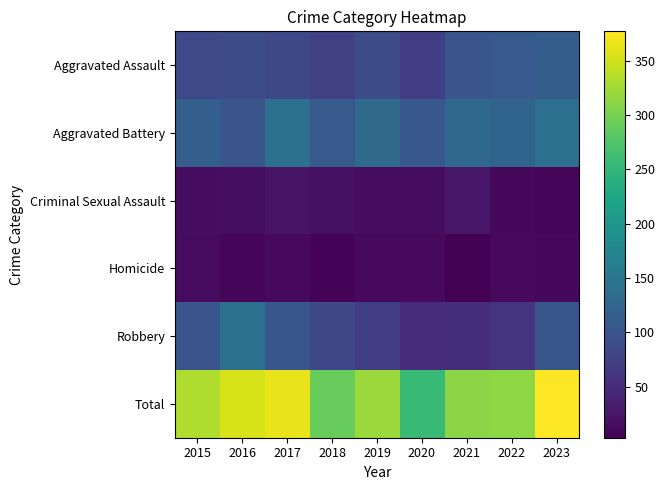

At which category is the sum across all series the highest?

2023